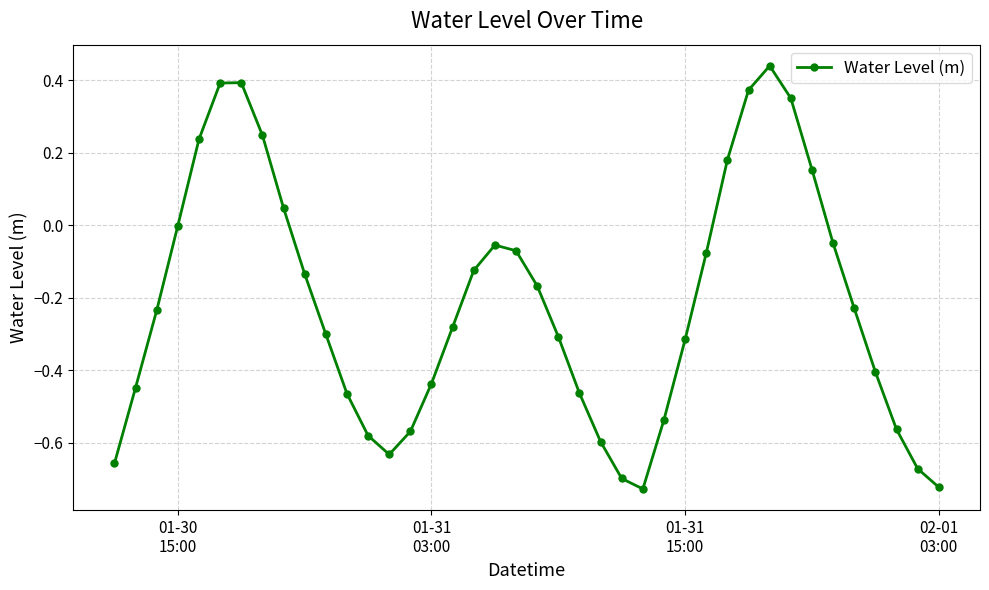

True or false: the data has more than 0 interior local peaks.

True